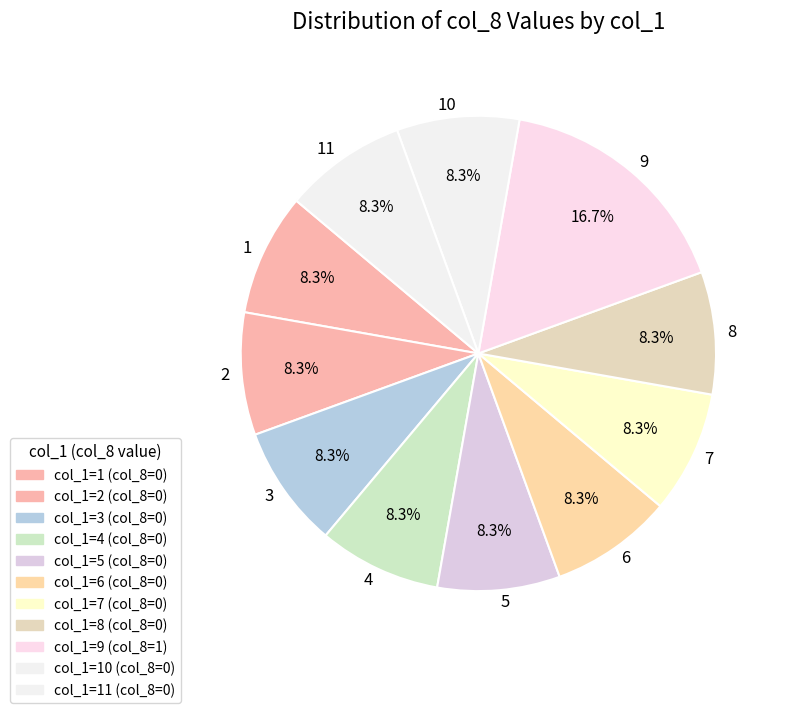

To the nearest percent, what is the average slice percentage?

9%